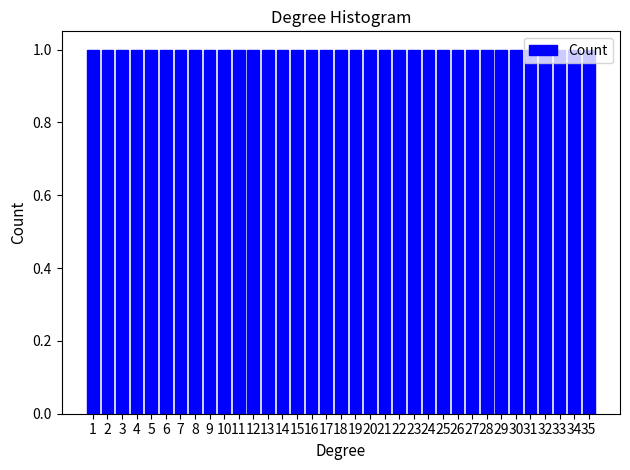

What is the height of the bar covering 0.5 to 1.5 on the x-axis? The values are not printed on the chart, so give them approximately, as read against the axis.

1